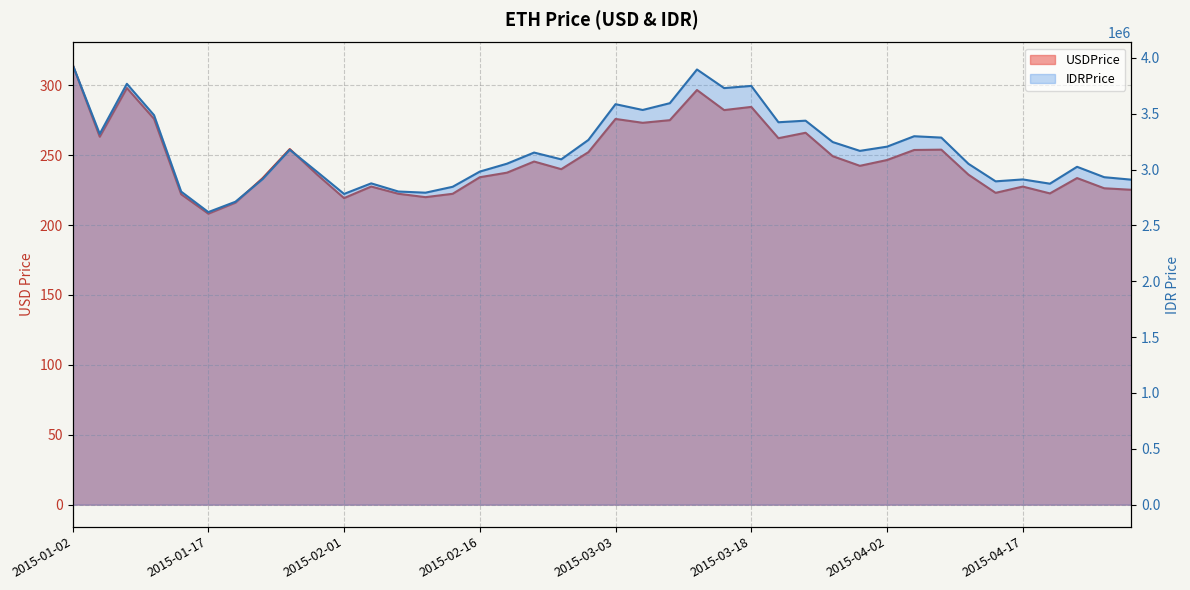

At which label does USDPrice reach its minimum?

2015-01-17